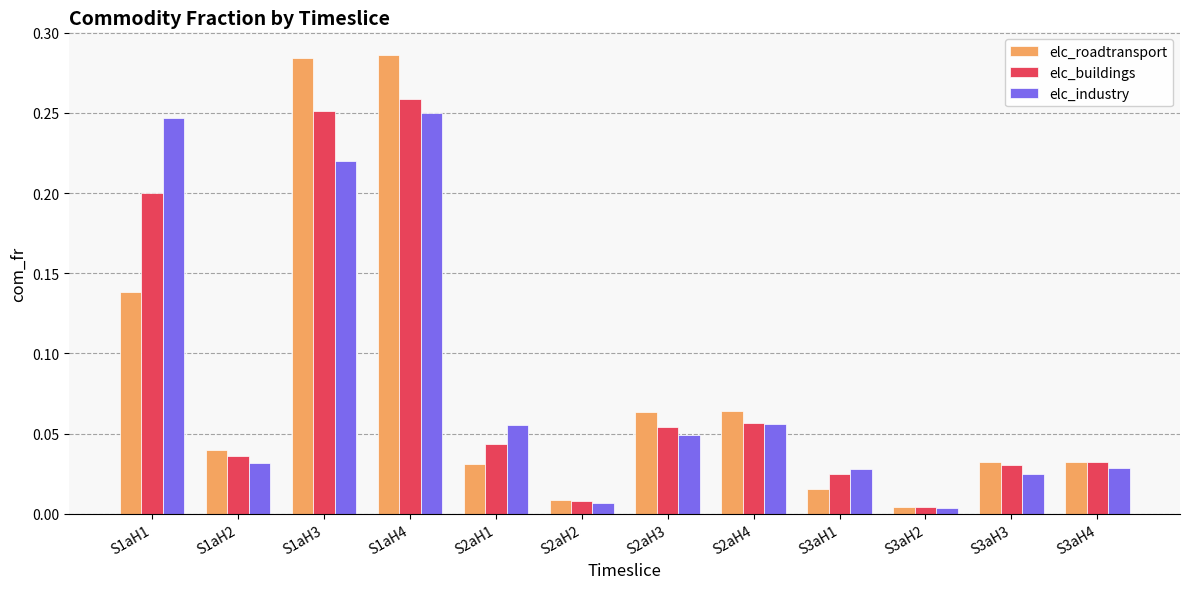

What is the sum of all elc_roadtransport values?

1.0